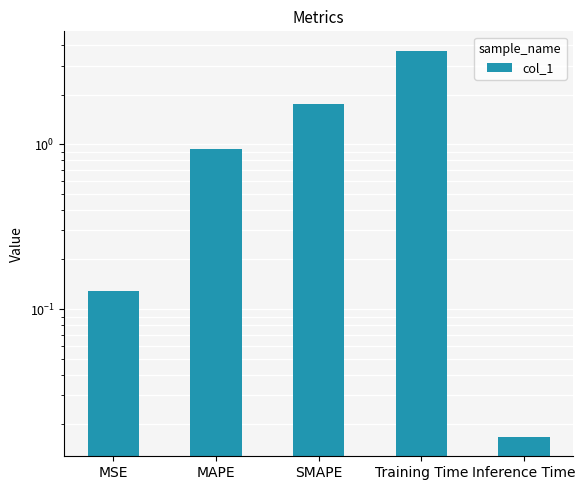

At which category does the chart reach its minimum across all series?

Inference Time